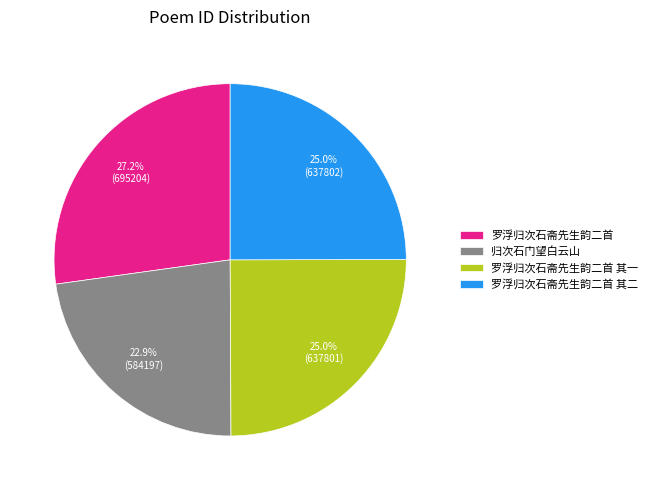

To the nearest percent, what is the difference between the largest and smallest slice percentages?

4%